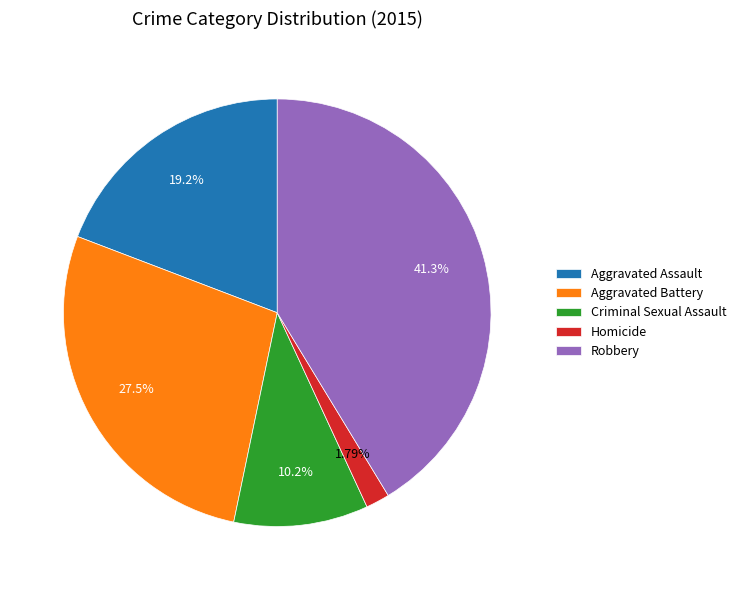

What is the ratio of the value at Criminal Sexual Assault to the value at Aggravated Battery?

0.4